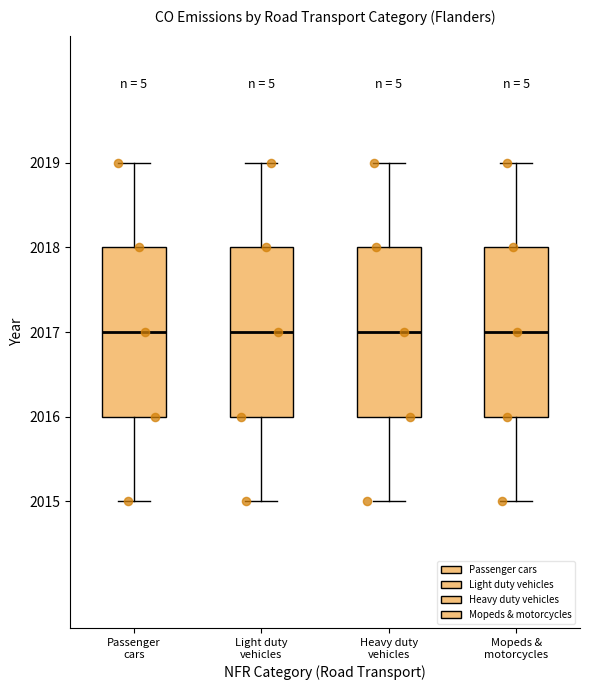

Reading left to right, transcribe this box plot: for each box, give where its median line is, the range the box spans, and where its two whiskers end, as read against the y-axis. The values are not printed on the chart, so give them approximately, as read against the axis.

Passenger cars: median 2017, box 2016 to 2018, whiskers 2015 to 2019
Light duty vehicles: median 2017, box 2016 to 2018, whiskers 2015 to 2019
Heavy duty vehicles: median 2017, box 2016 to 2018, whiskers 2015 to 2019
Mopeds & motorcycles: median 2017, box 2016 to 2018, whiskers 2015 to 2019